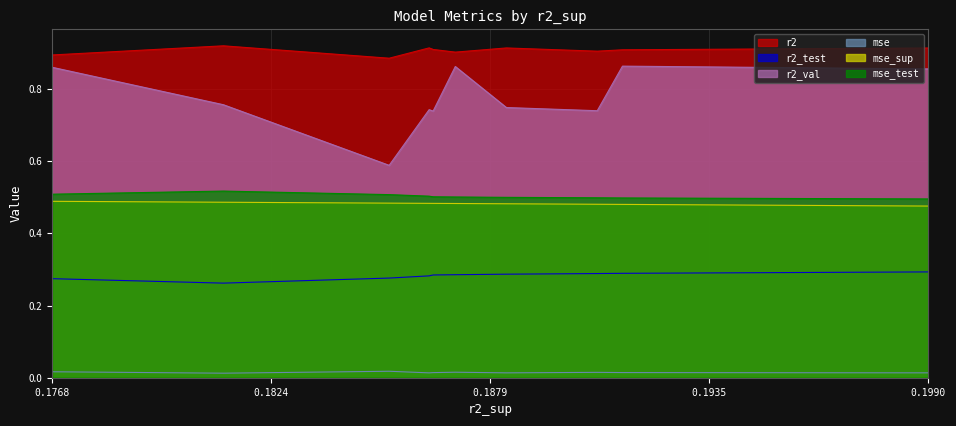

What is the average value of the r2 series?

0.9